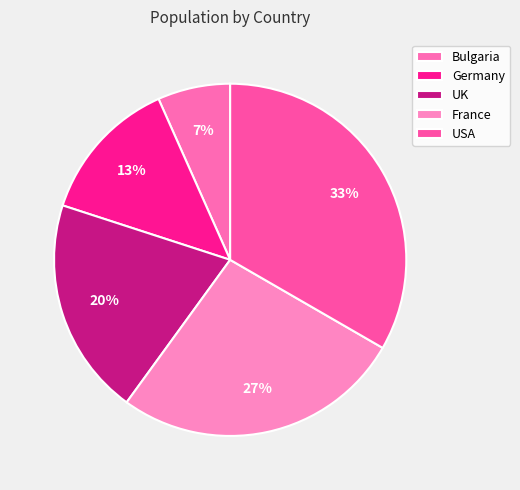

What portion of the pie excludes France?

73.3%